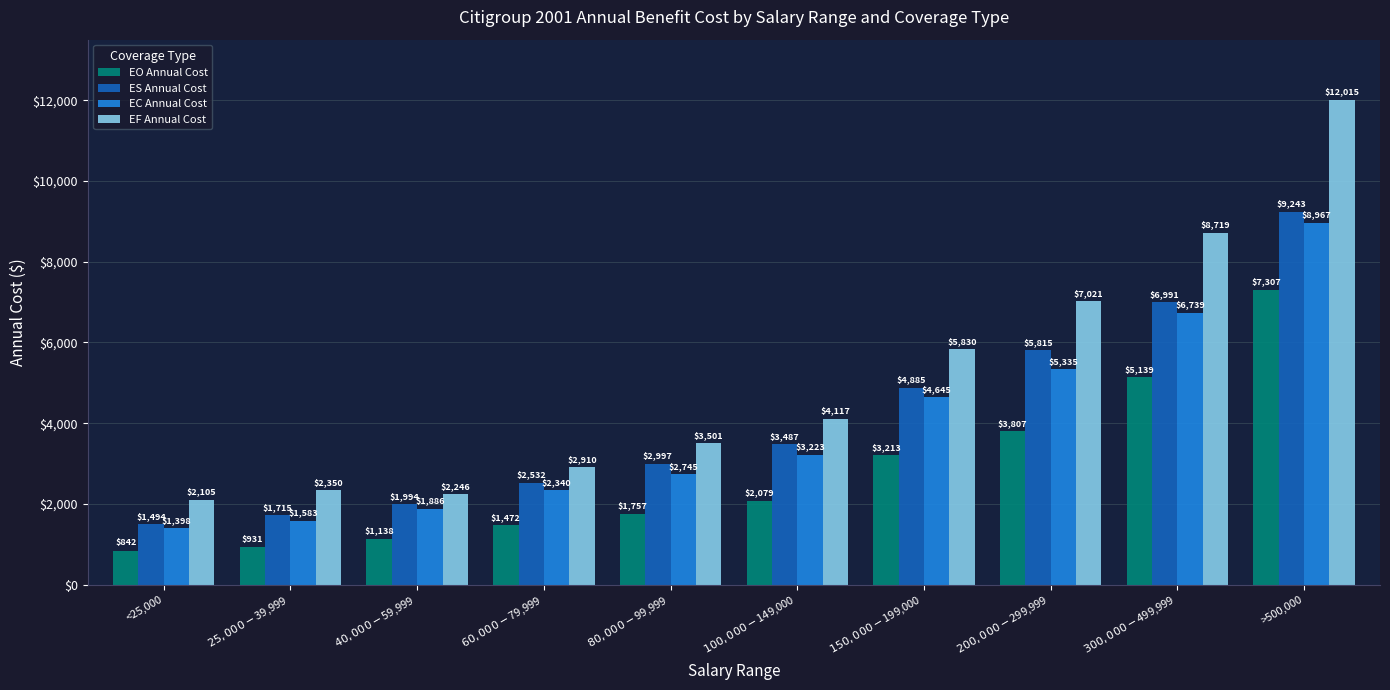

Which series has the widest spread of values?

EF Annual Cost